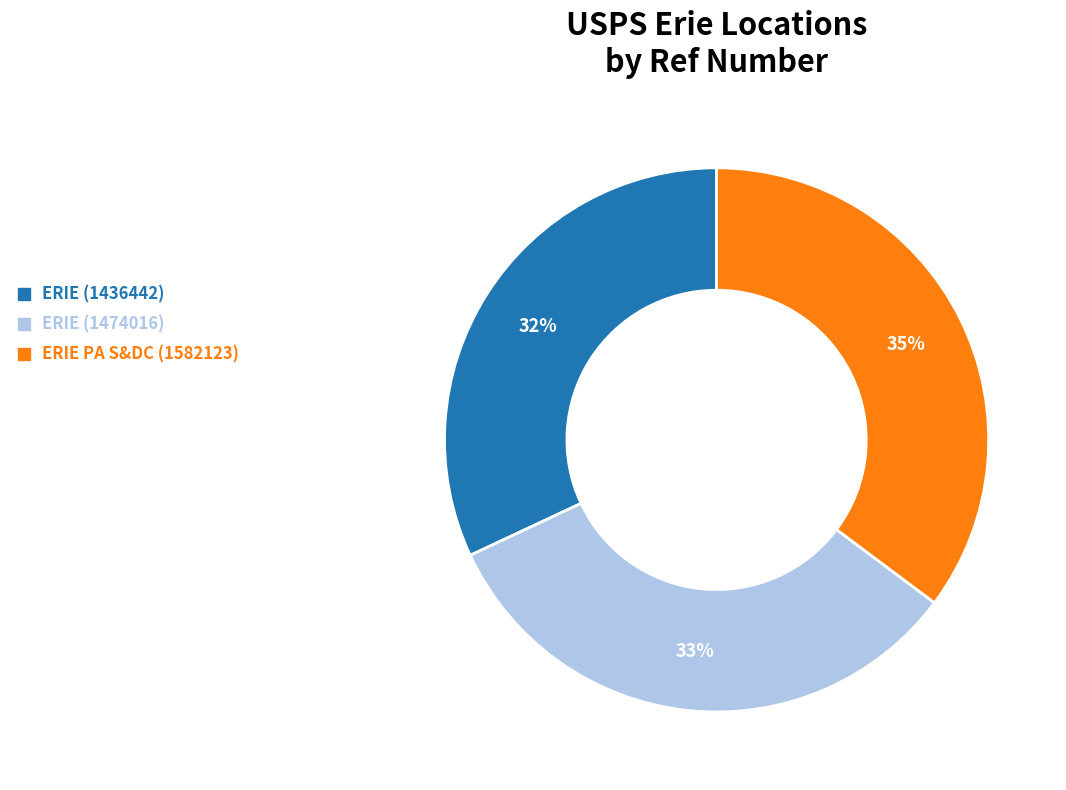

To the nearest percent, what is the combined percentage of ERIE (1474016) and ERIE (1436442)?

65%